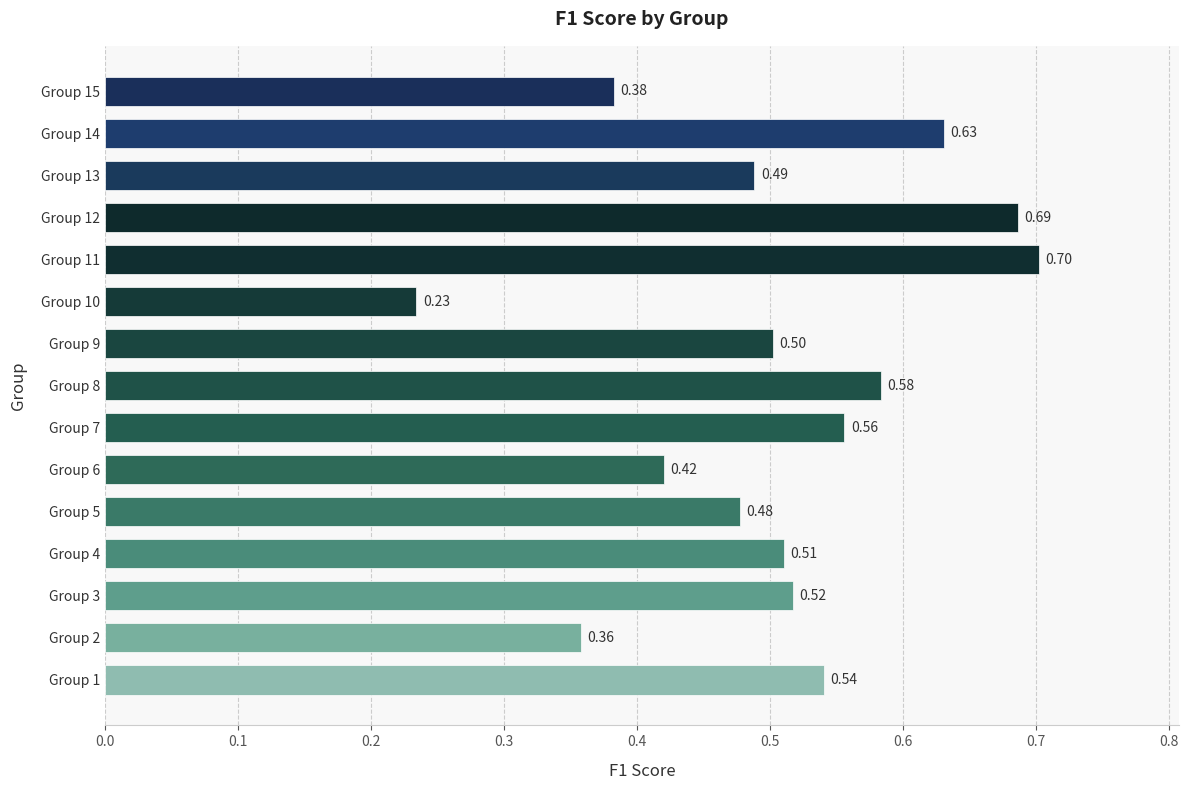

What is the sum of all values?

7.6